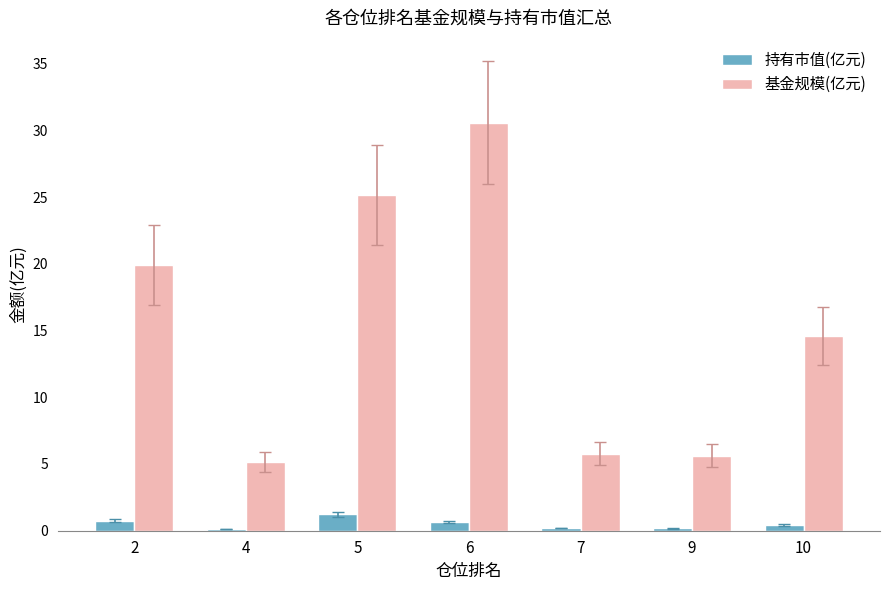

Which category has the highest value in the 基金规模(亿元) series?

6